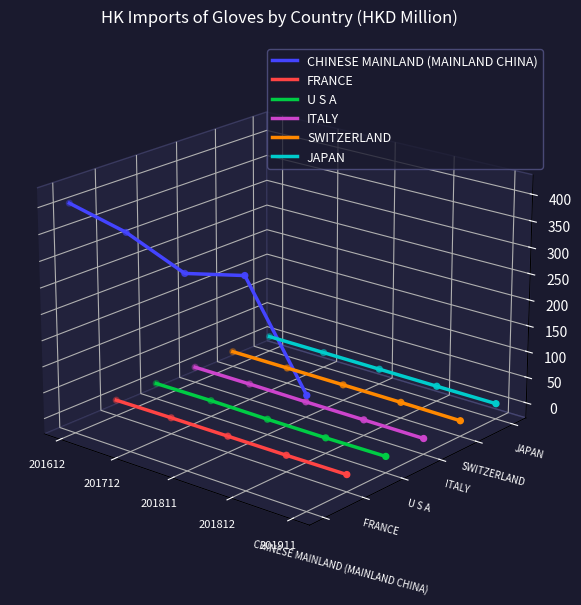

Which series contains the highest Y value?

CHINESE MAINLAND (MAINLAND CHINA)